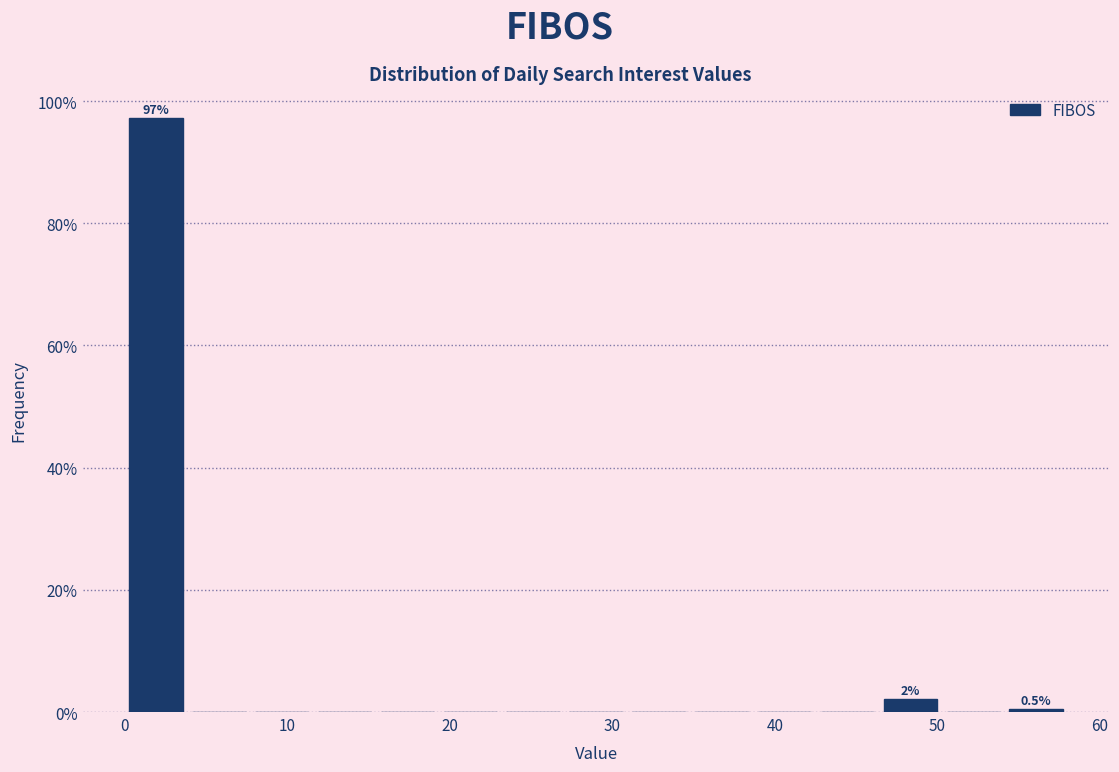

Around what value on the x-axis is the tallest bar? Give the approximate position of its centre, as read against the axis.

2